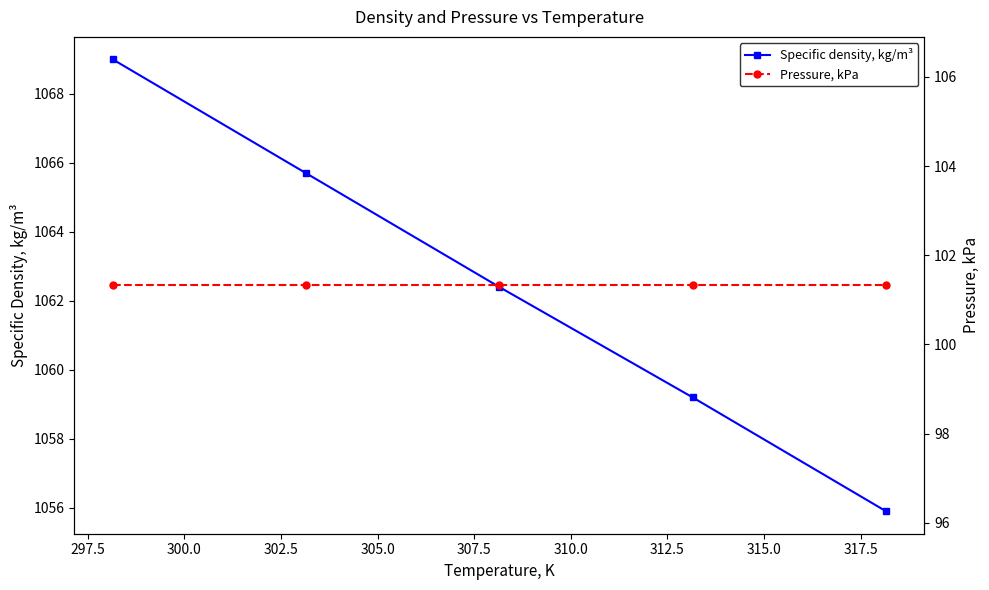

True or false: Pressure, kPa and Specific density, kg/m³ cross at least once.

False